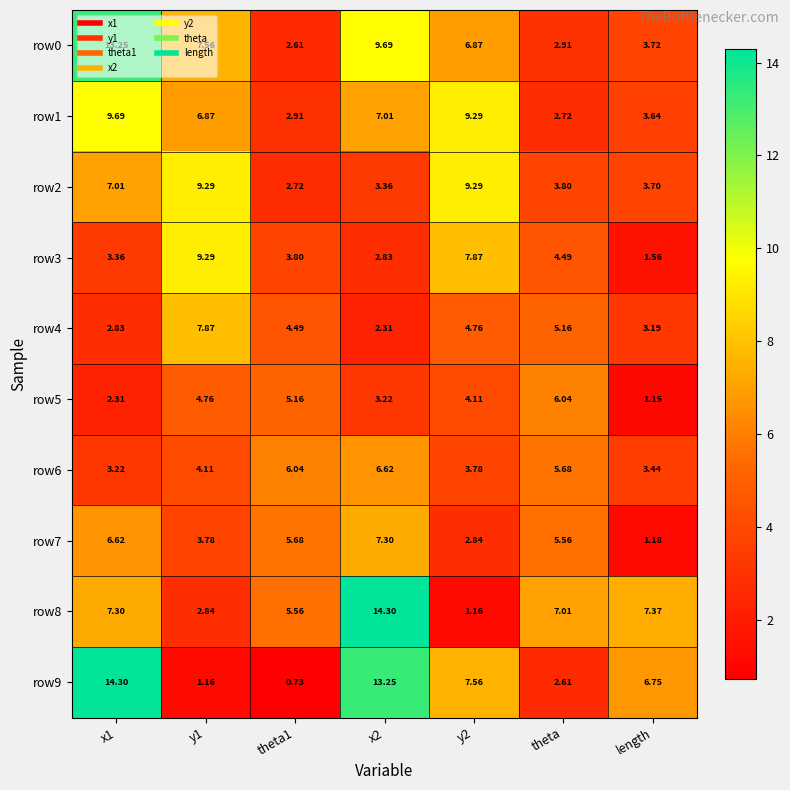

At which label does row7 reach its minimum?

length